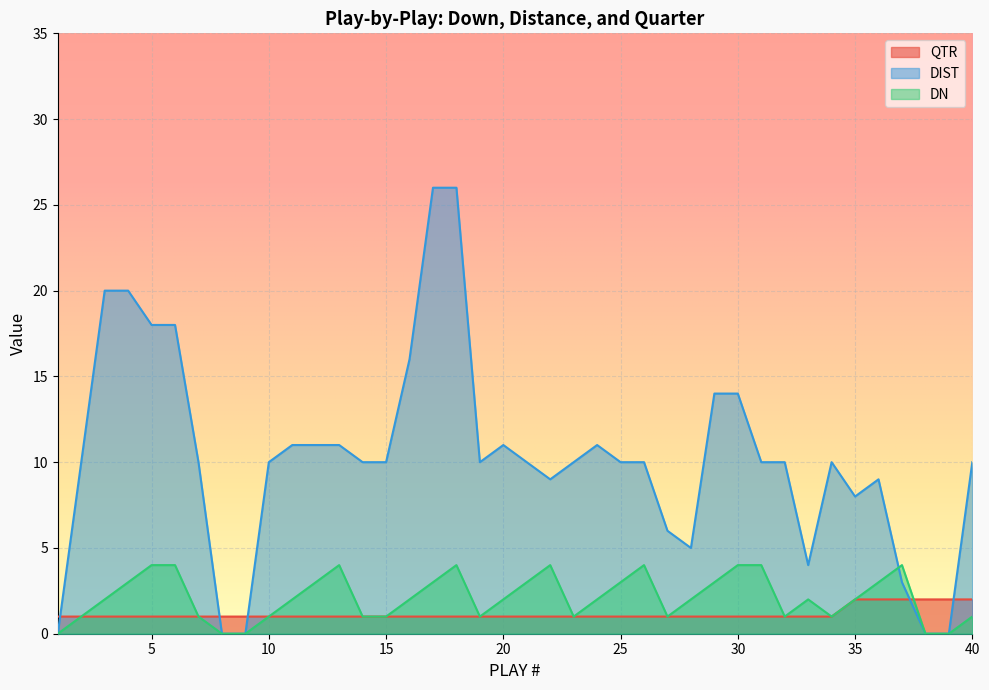

How many lines are shown in the chart?

3